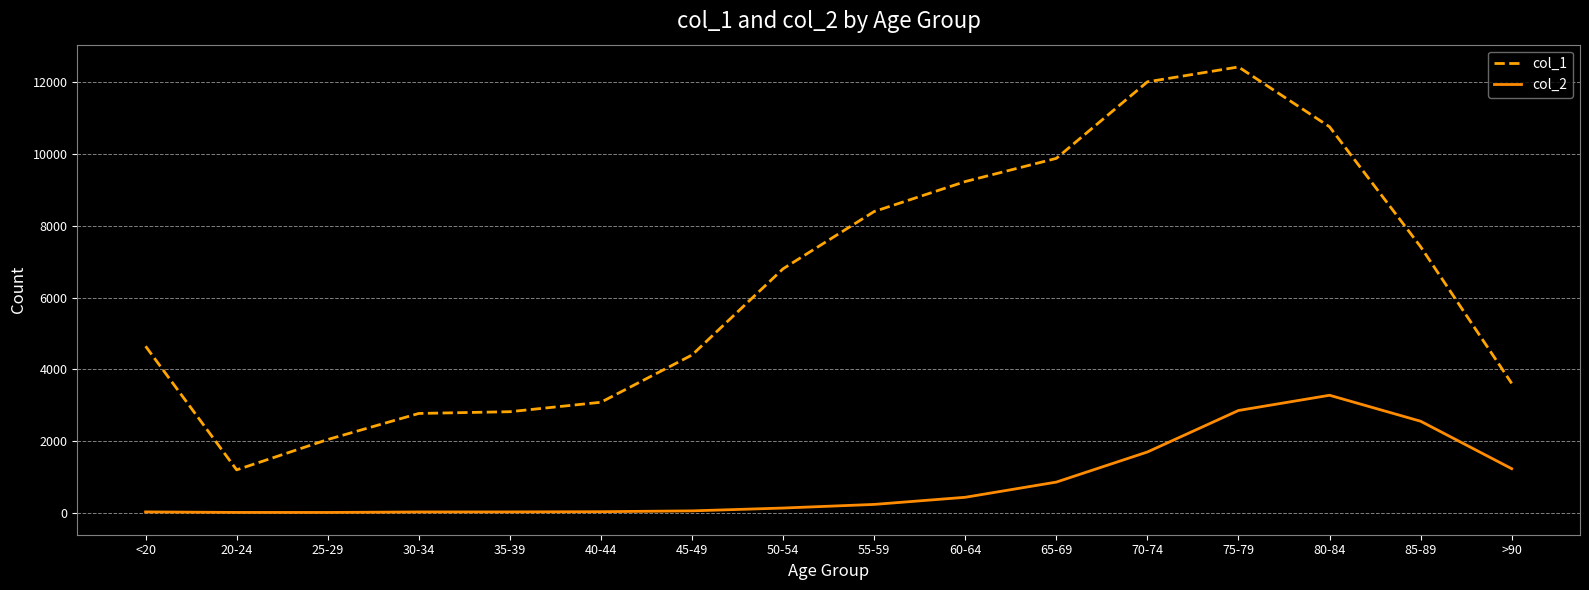

Which series has the largest range (max minus min)?

col_1